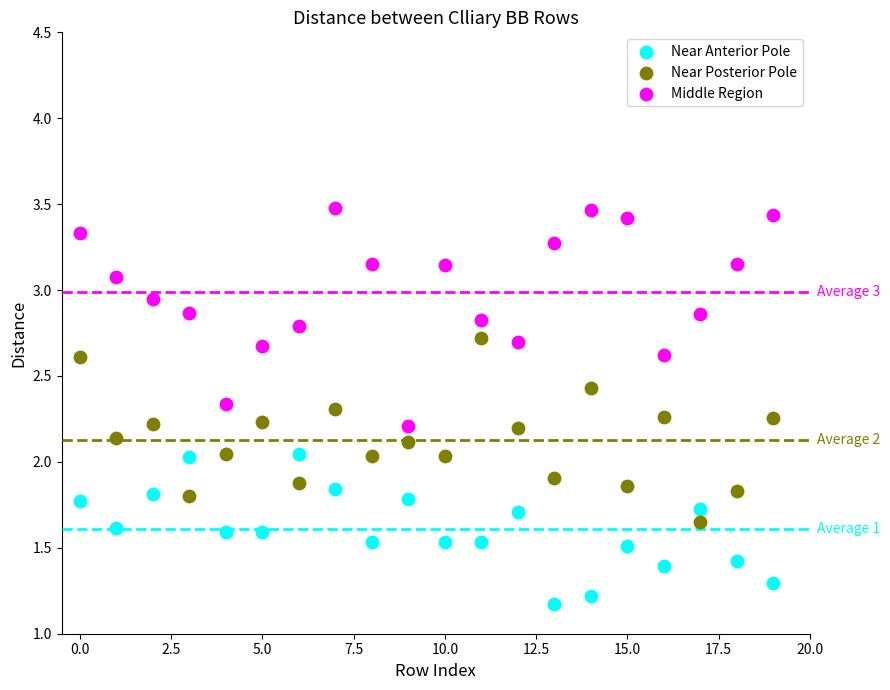

Which series has the widest spread of Y values?

Middle Region